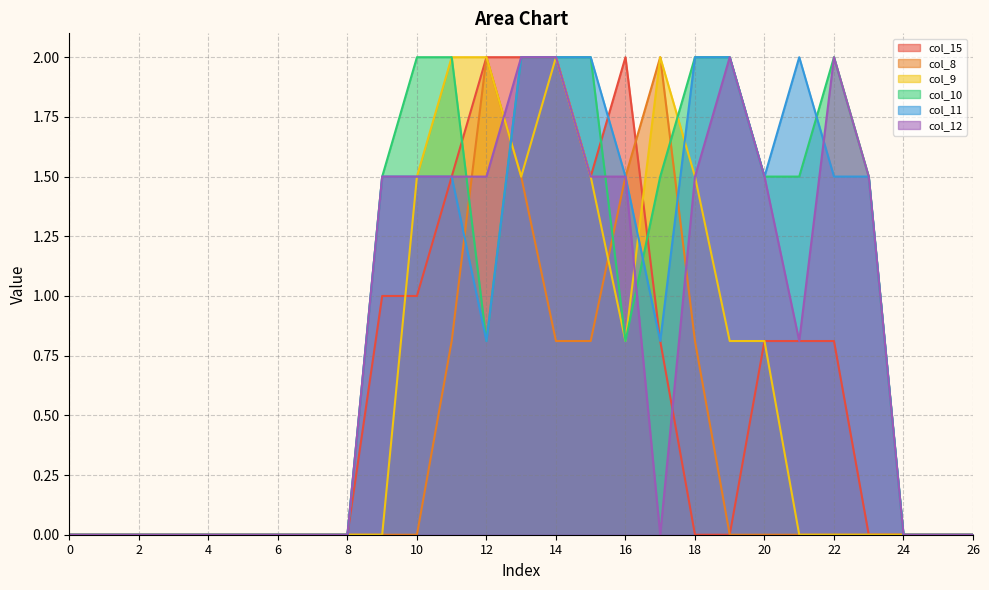

Which has a higher value, 19 or 12?

12